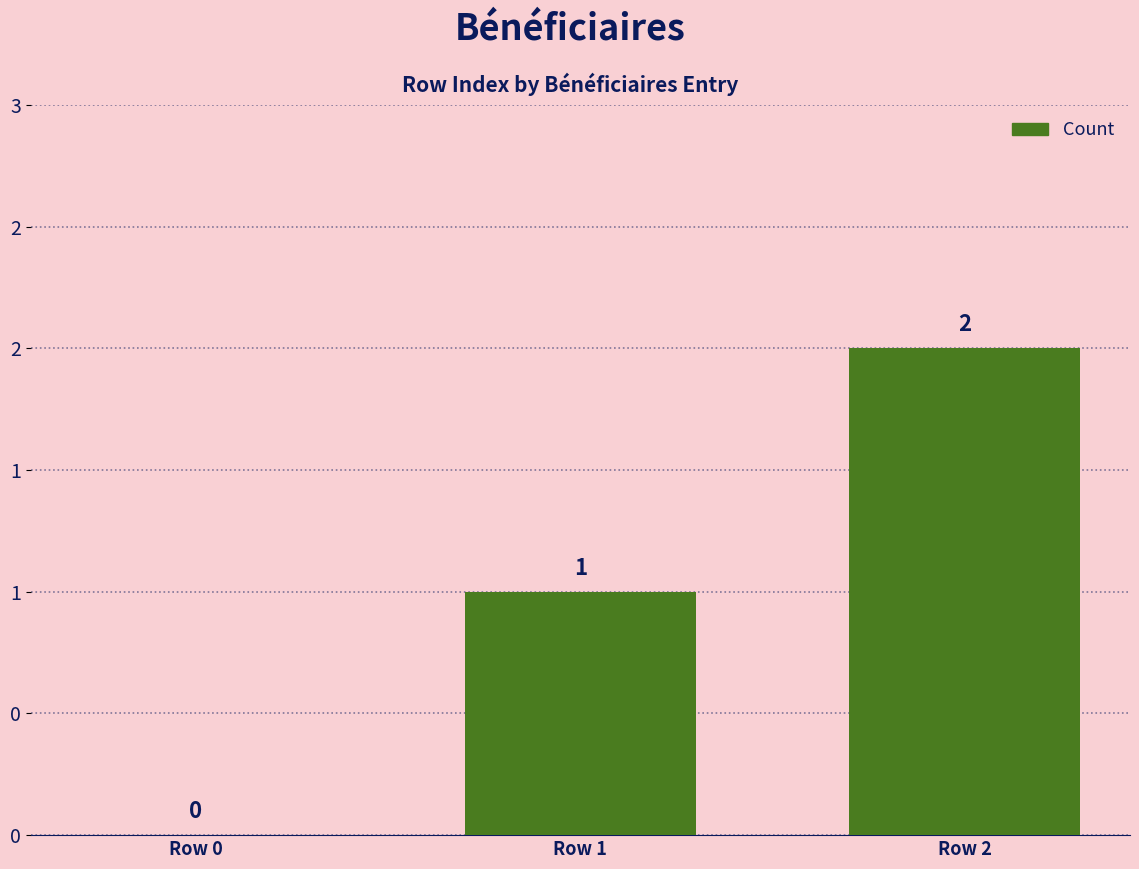

List the labels in order of value, smallest first.

Row 0, Row 1, Row 2